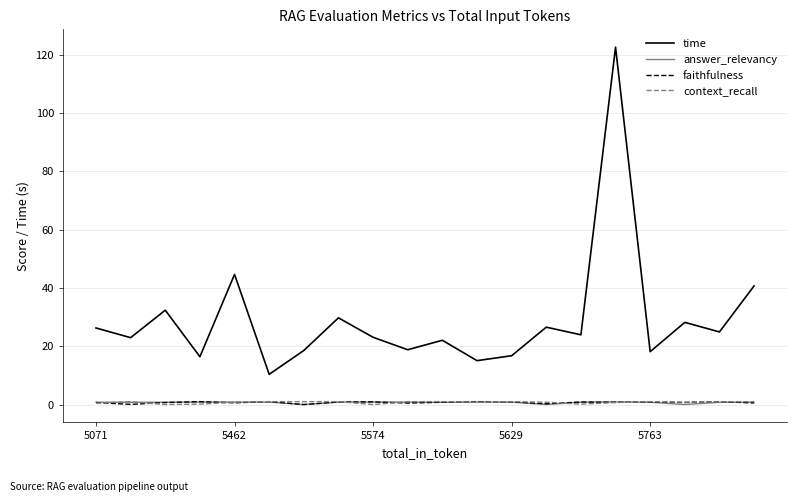

How many lines are shown in the chart?

4